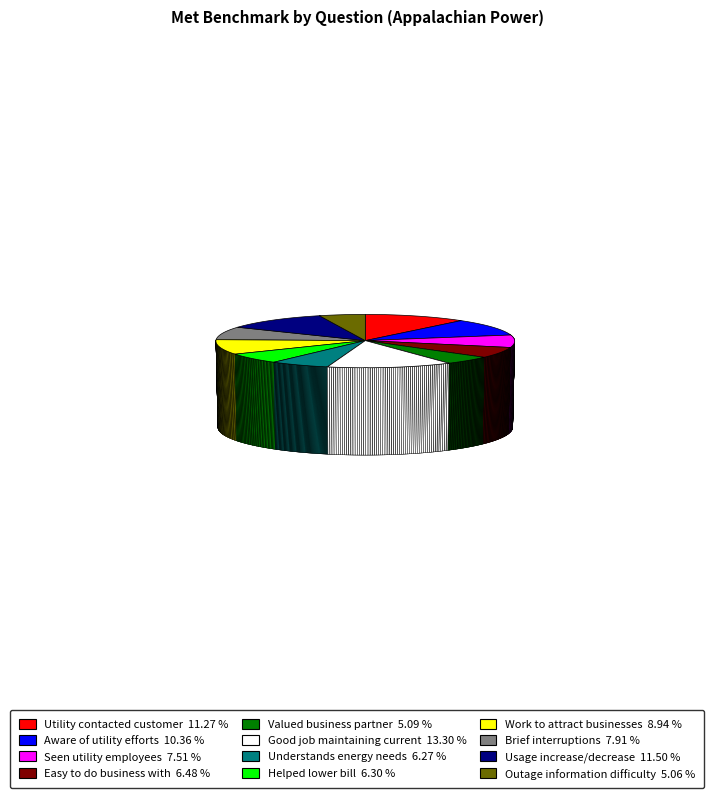

Is there a majority slice in this chart?

No